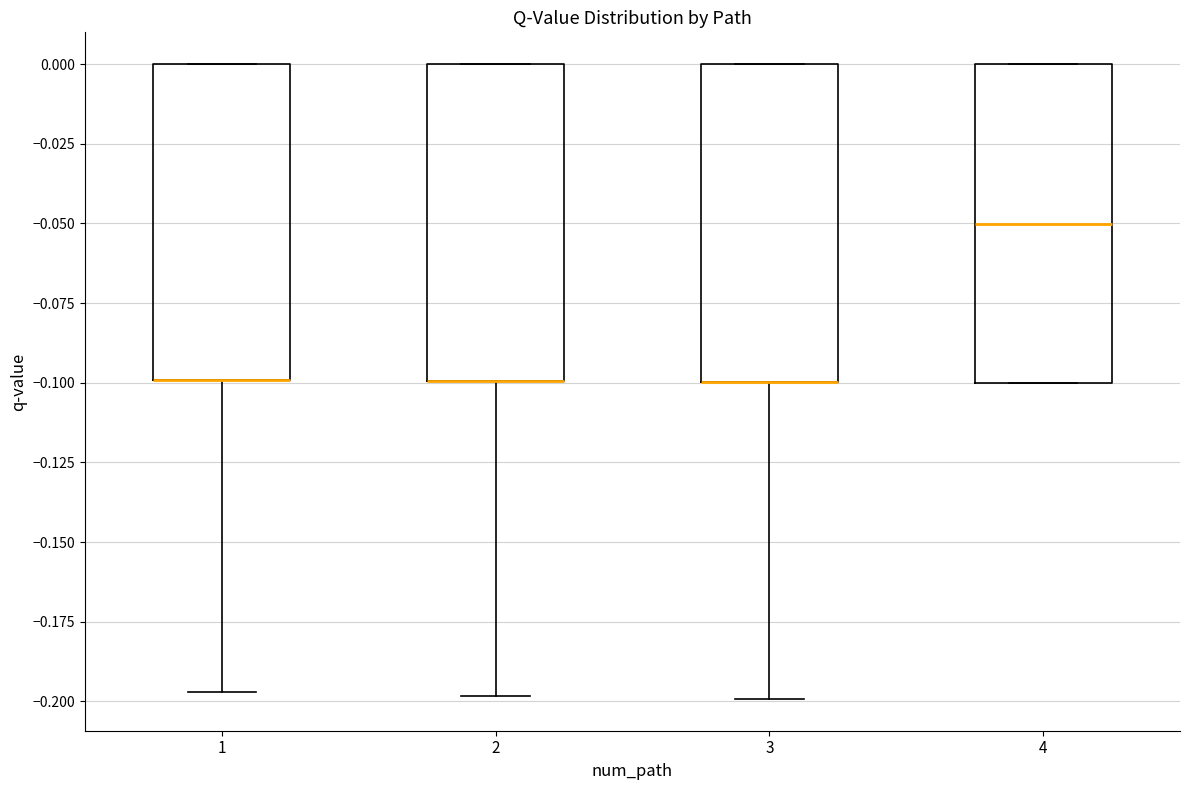

Reading left to right, read every box against the y-axis: the position of its median line, the range the box covers, and the ends of its whiskers. The values are not printed on the chart, so give them approximately, as read against the axis.

1: median -0.100 (drawn on the box's lower edge), box -0.100 to 0.000, whiskers -0.195 to 0.000
2: median -0.100 (drawn on the box's lower edge), box -0.100 to 0.000, whiskers -0.200 to 0.000
3: median -0.100 (drawn on the box's lower edge), box -0.100 to 0.000, whiskers -0.200 to 0.000
4: median -0.050, box -0.100 to 0.000, whiskers -0.100 to 0.000